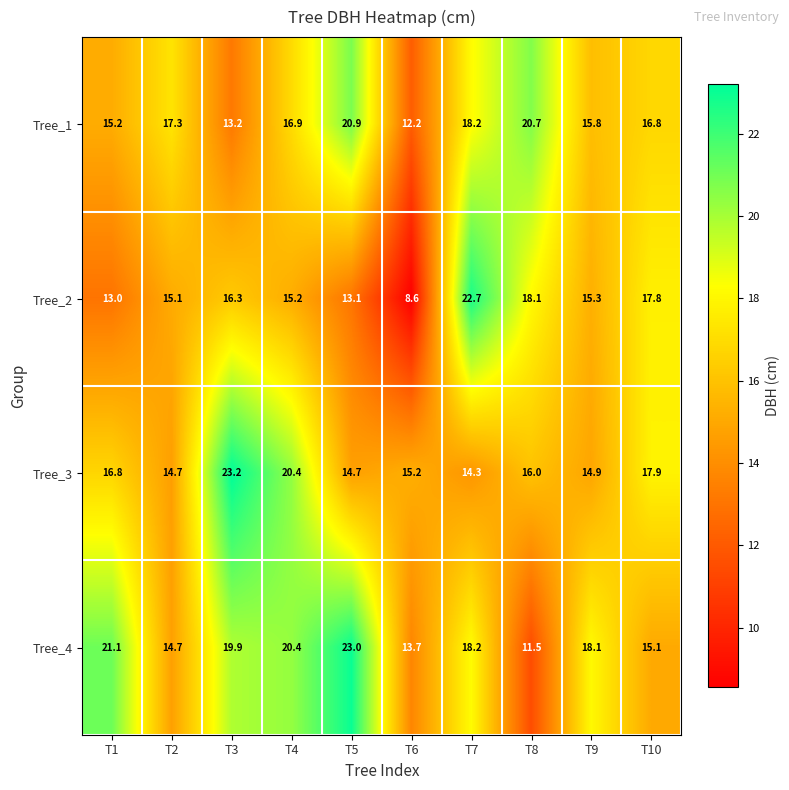

At which label is Tree_4 closest to 17?

T9